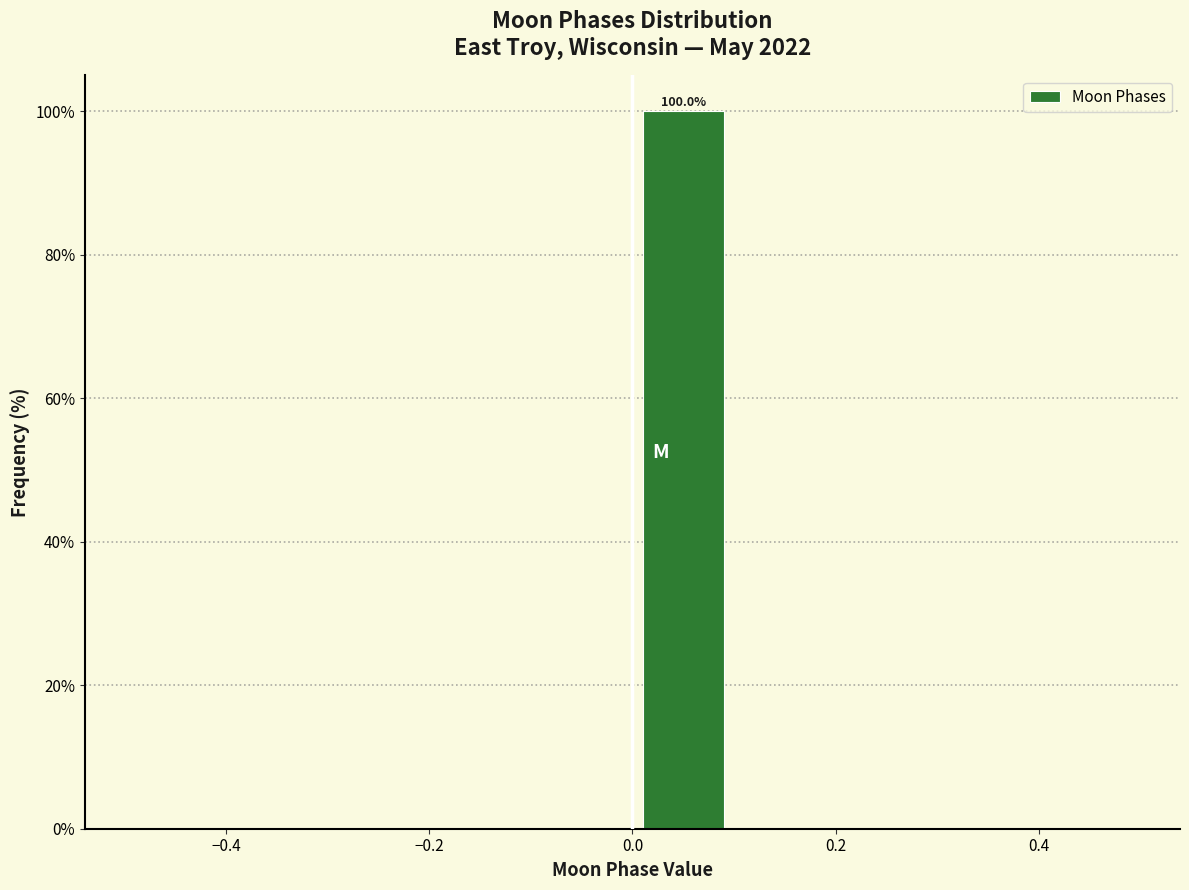

Over which range of the x-axis is the bar tallest?

0.0 to 0.1